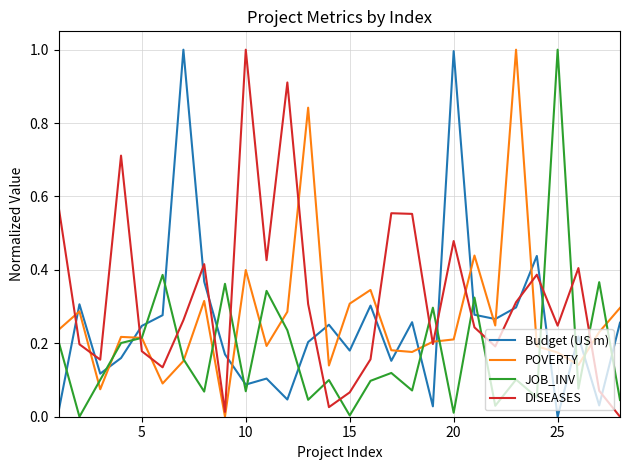

True or false: POVERTY and Budget (US m) intersect in this chart.

True